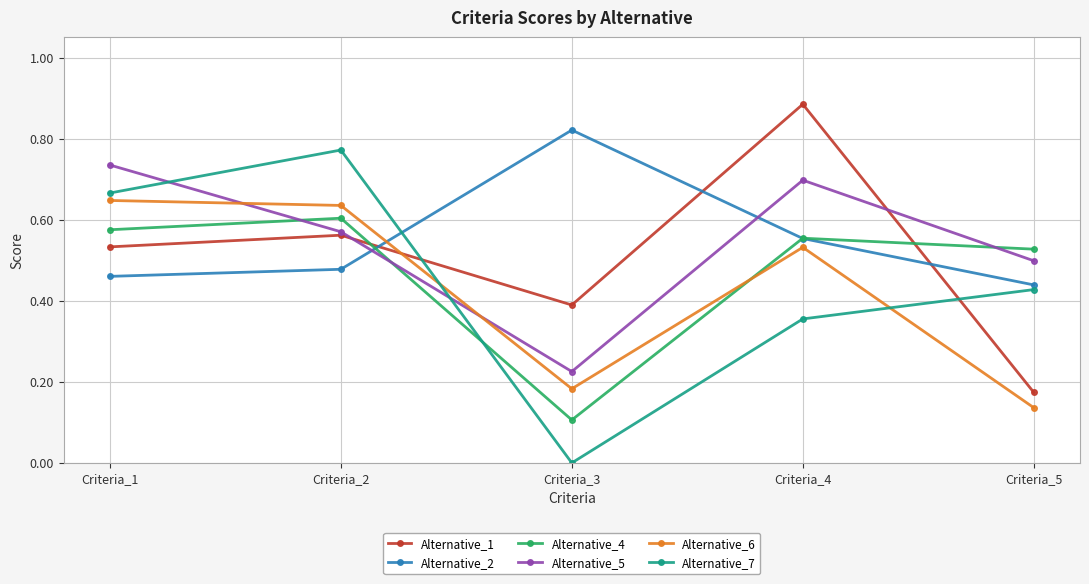

What is the total value across all series at Criteria_2?

3.6